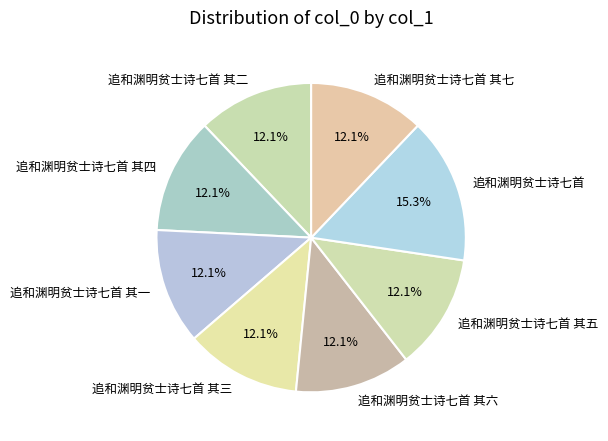

What is the ratio of the value at 追和渊明贫士诗七首 其四 to the value at 追和渊明贫士诗七首 其五?

1.0